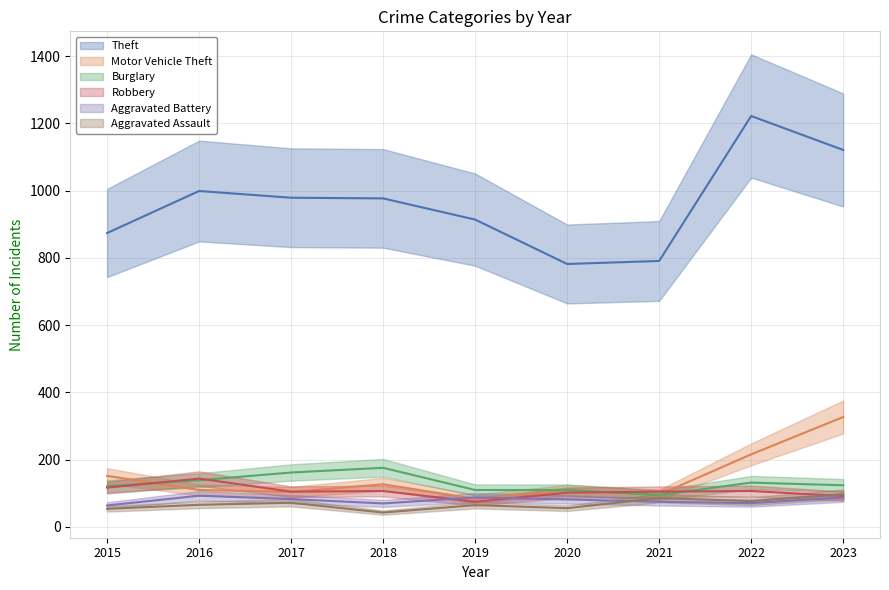

True or false: Aggravated Battery and Theft cross at least once.

False